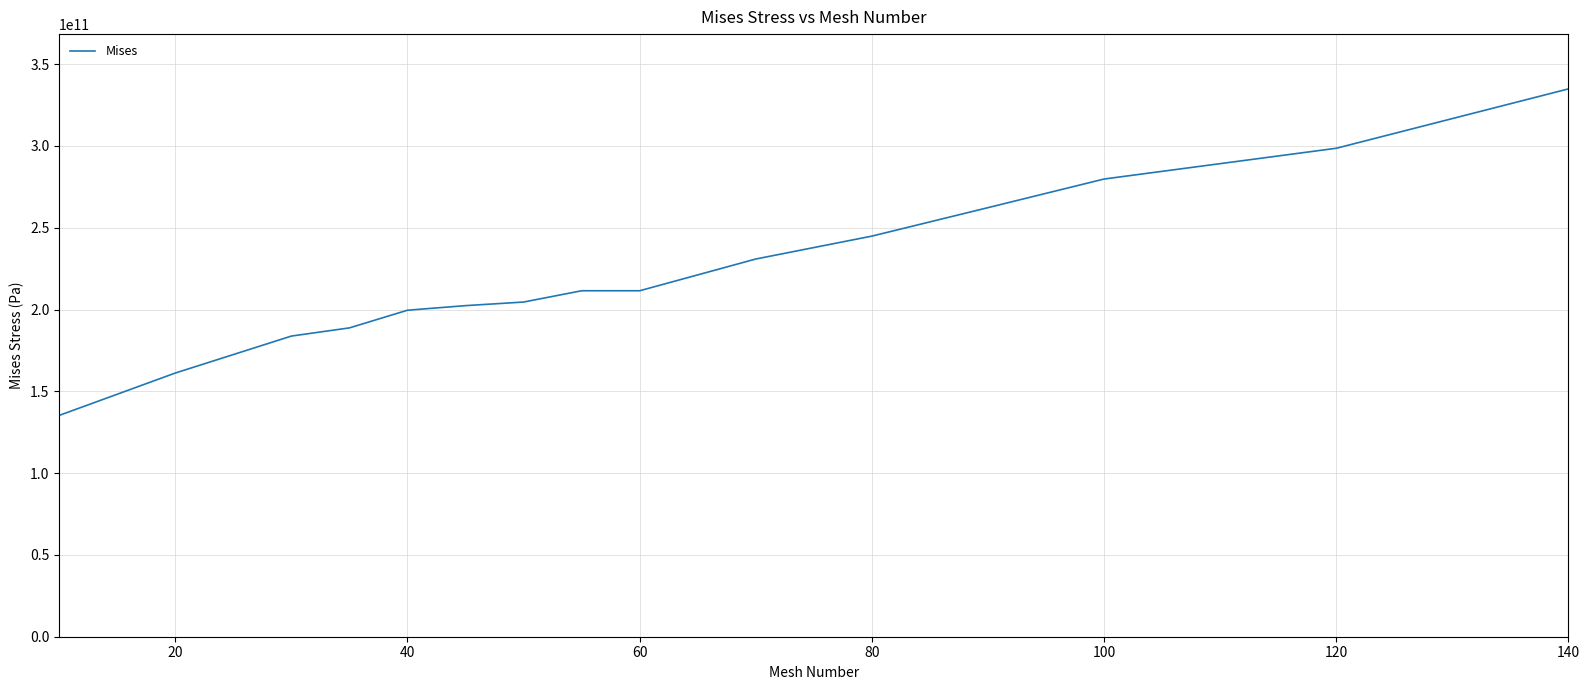

What is the minimum value shown in the chart?

135300000000